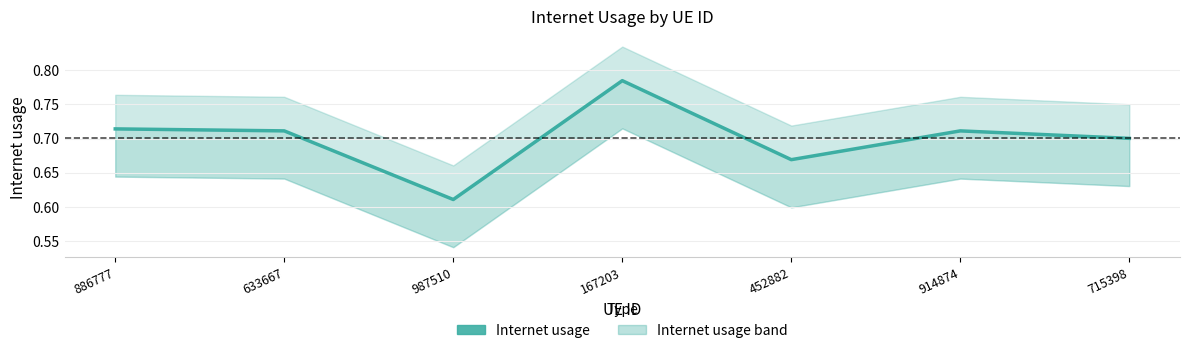

True or false: the data shows 0.3 at 633667.

False